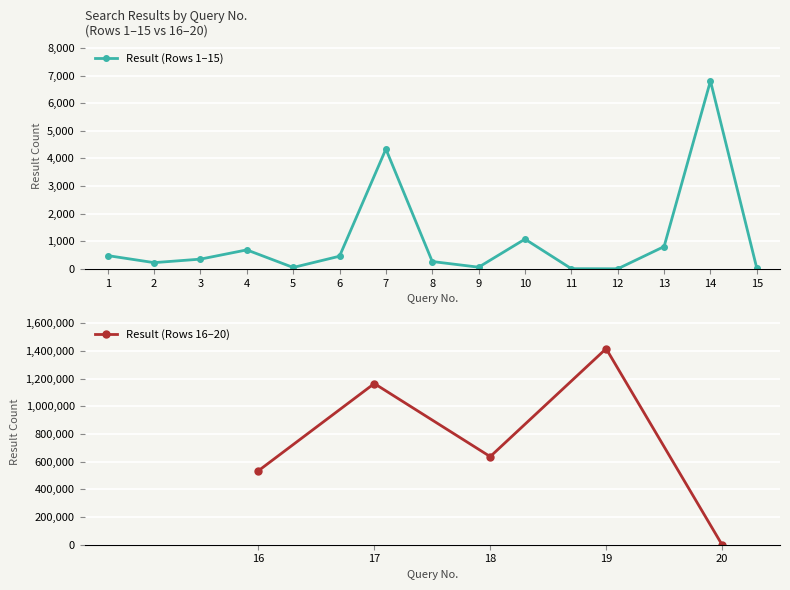

True or false: Result (Rows 1–15) has more than 1 interior local peaks.

True